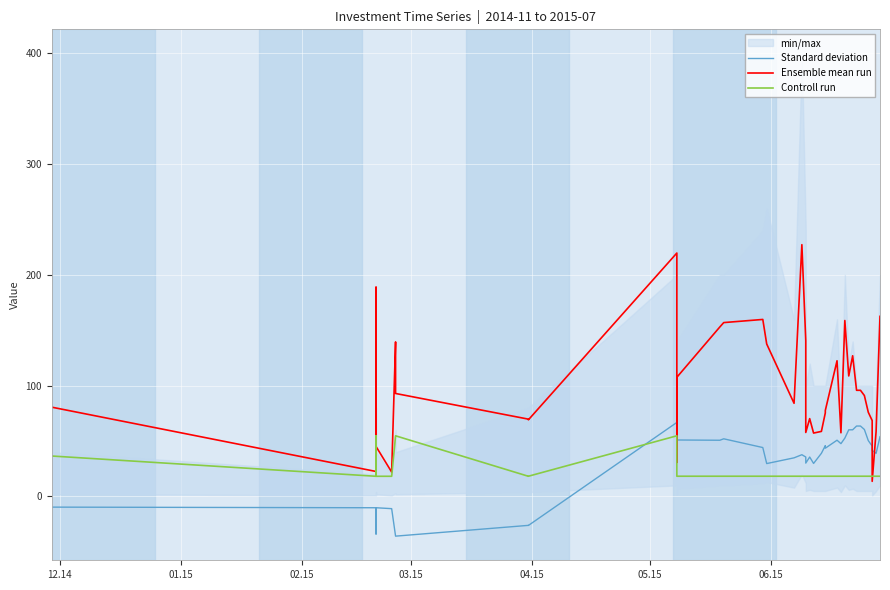

After their last crossing, which series has the higher values: Standard deviation or Ensemble mean run?

Ensemble mean run